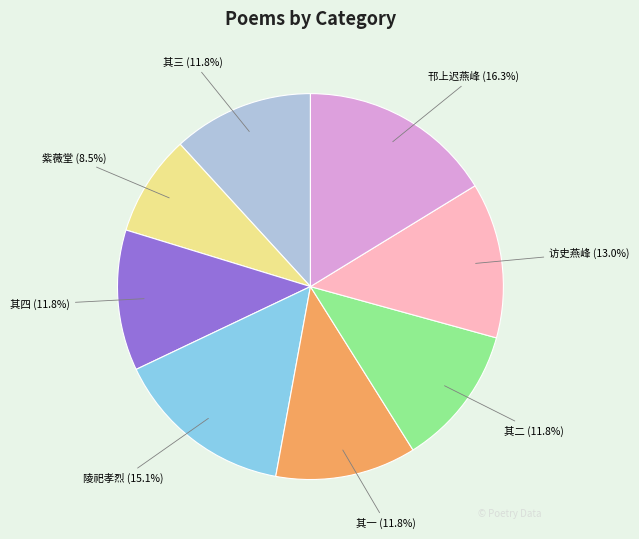

Is there a majority slice in this chart?

No